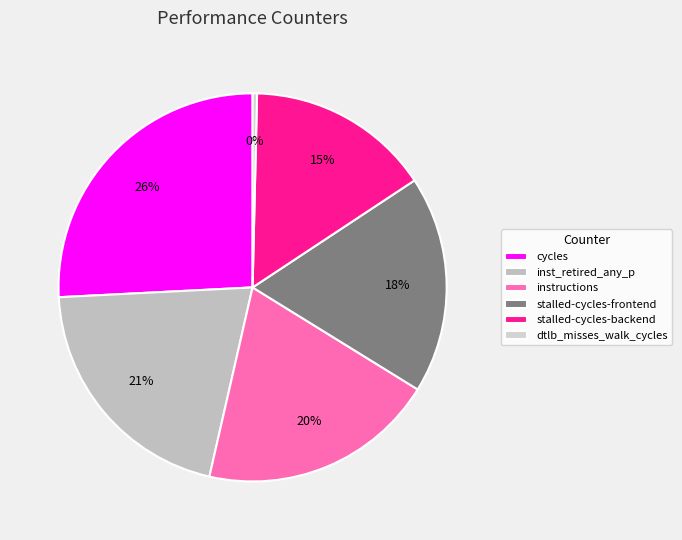

Which category has the smallest portion of the pie?

dtlb_misses_walk_cycles